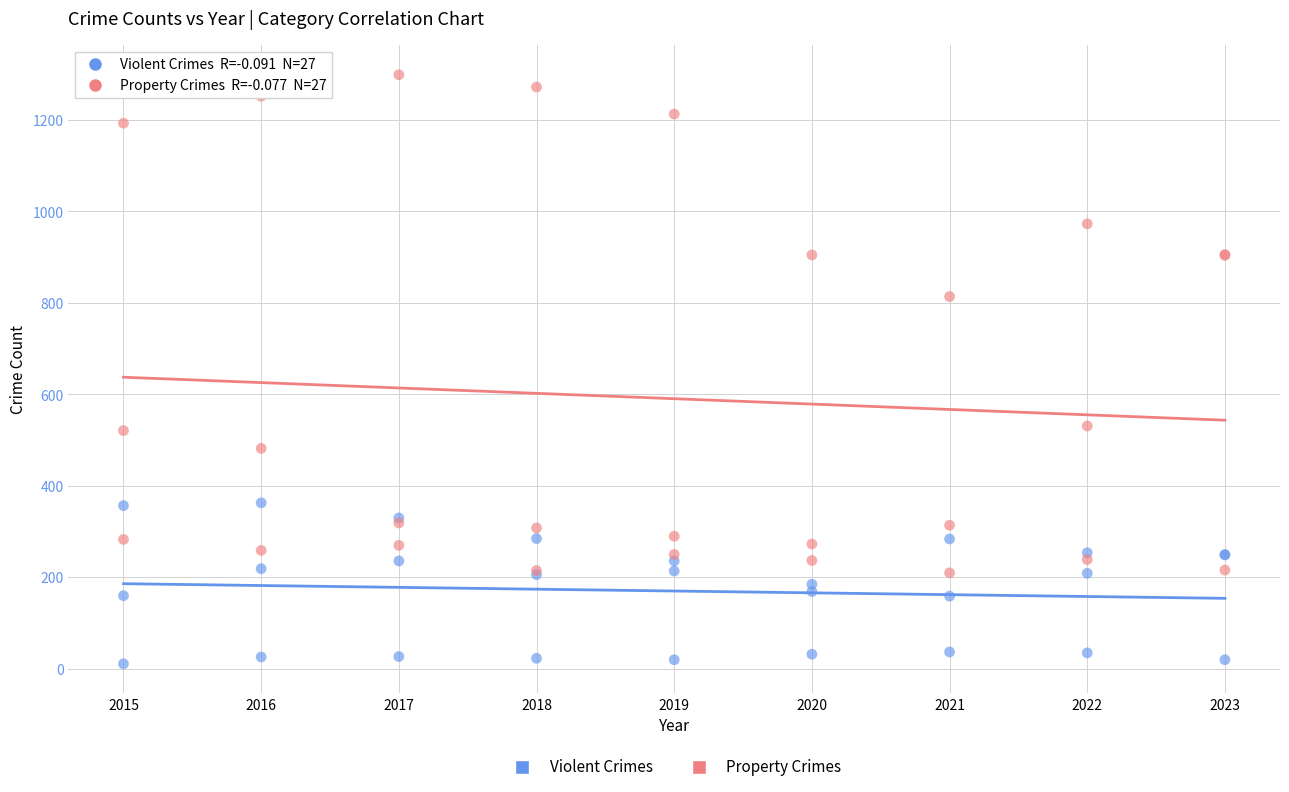

In the Property Crimes series, what Y value is closest to 754?

814